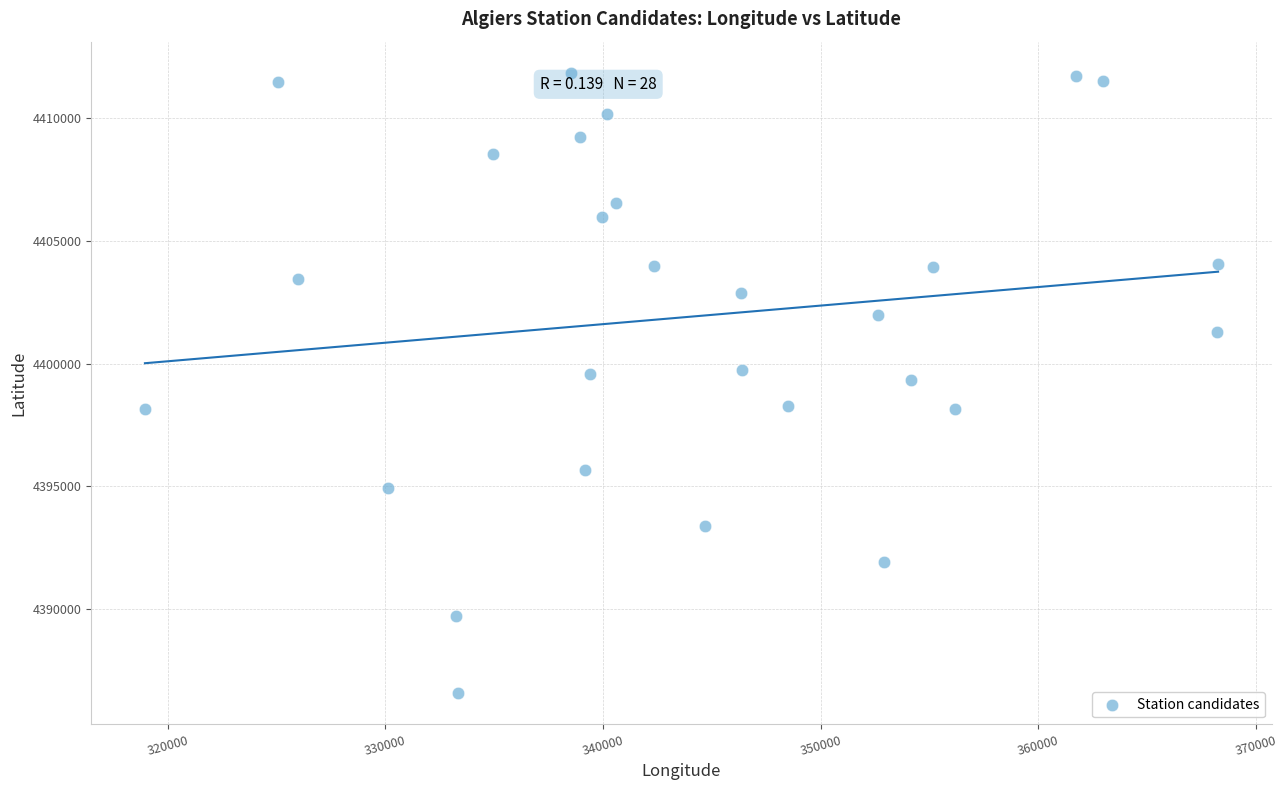

What is the range of Y values (max minus min)?

25324.5